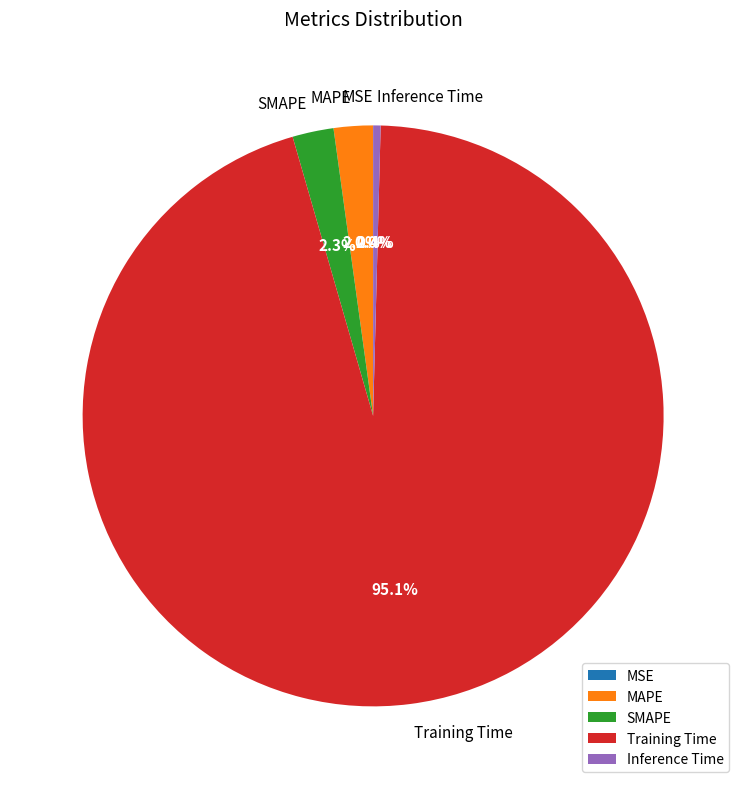

What percentage do SMAPE and Training Time together represent?

97.4%